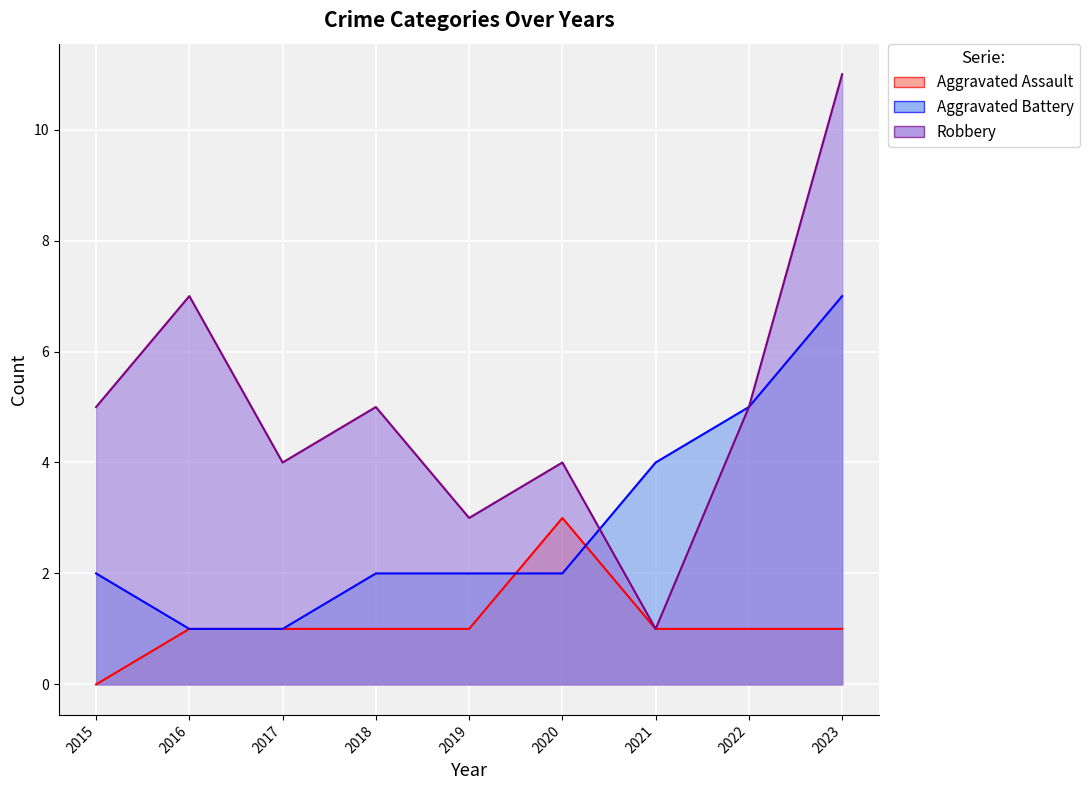

How many lines are shown in the chart?

3